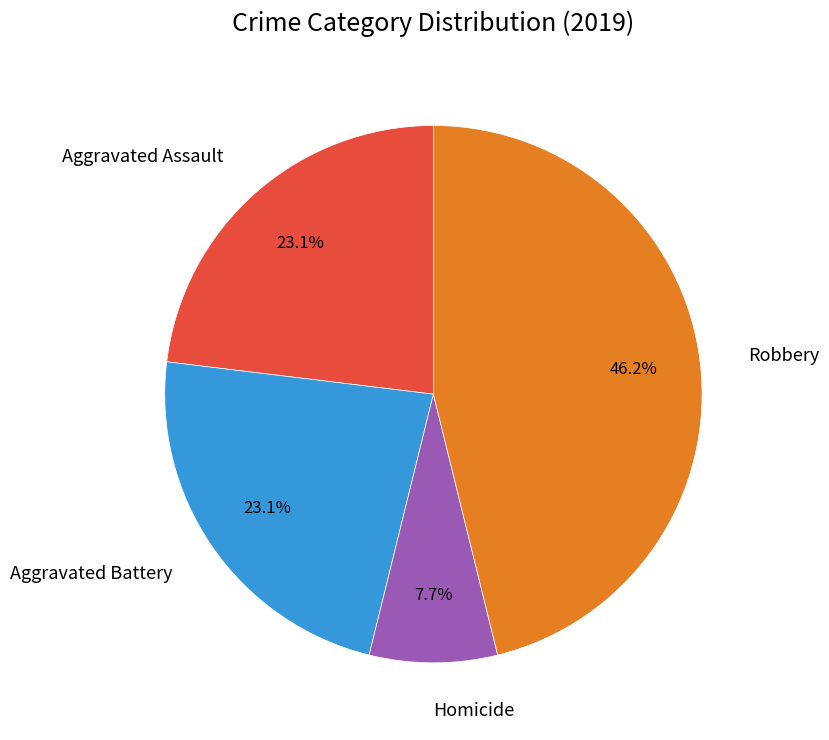

What percentage is the Homicide slice, to the nearest percent?

8%